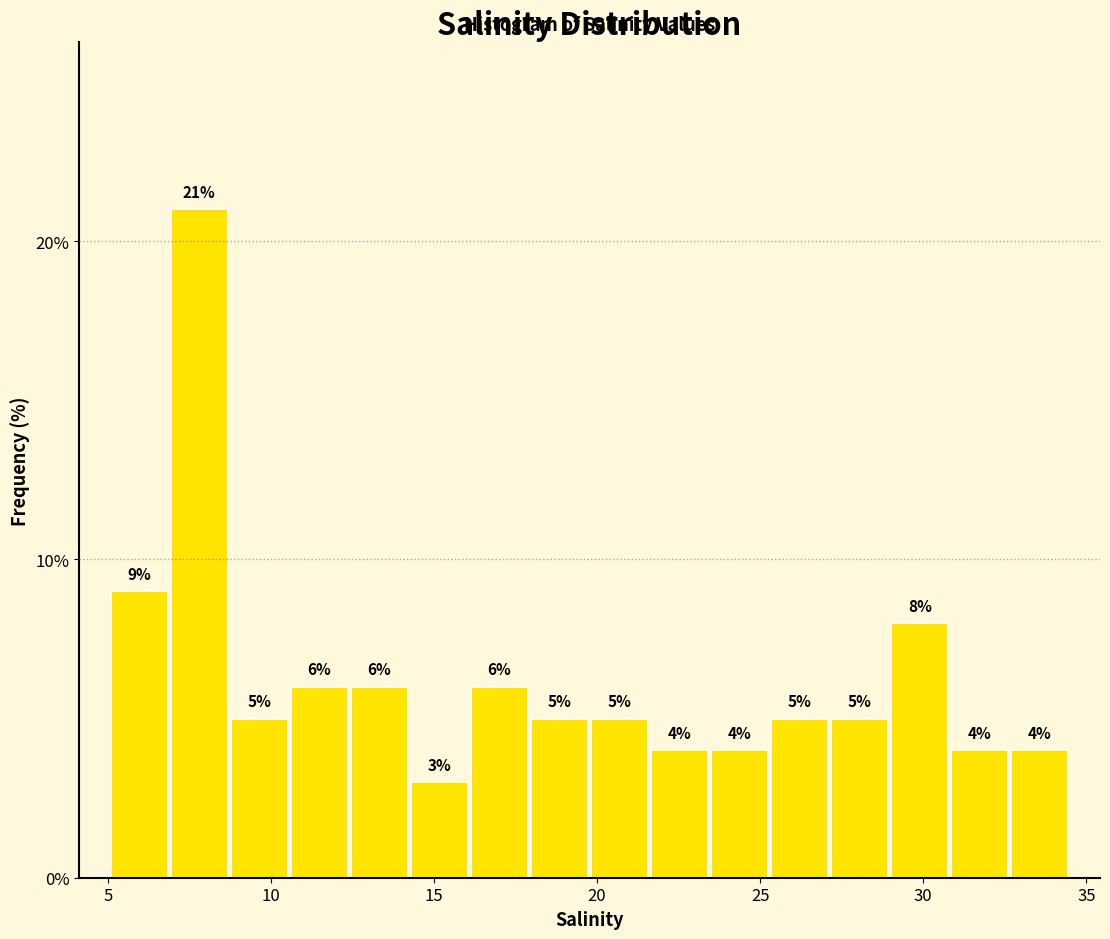

Around what value on the x-axis is the tallest bar? Give the approximate position of its centre, as read against the axis.

8.0